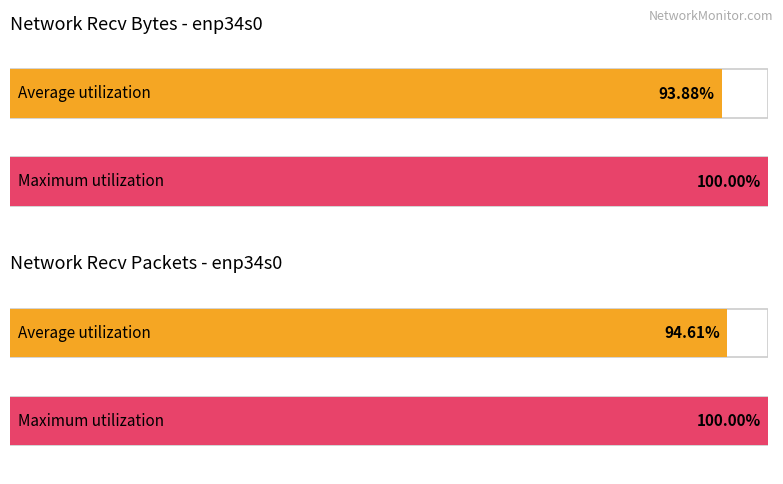

The value of sent.B at 31 is -41. True or false?

False